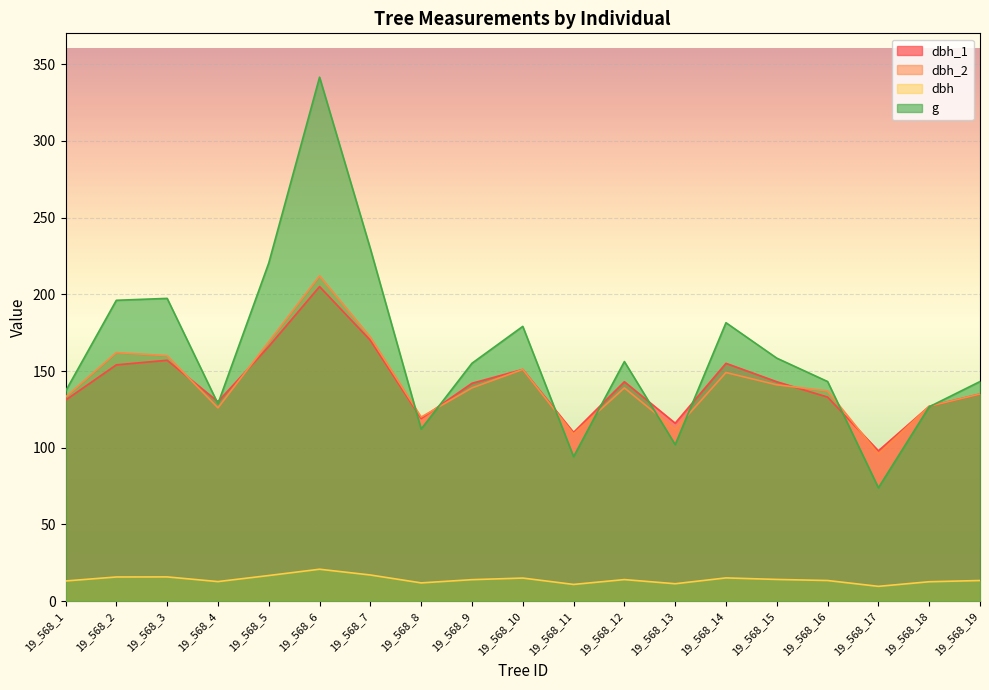

Between 19_568_4 and 19_568_18, which series saw the biggest shift?

dbh_1